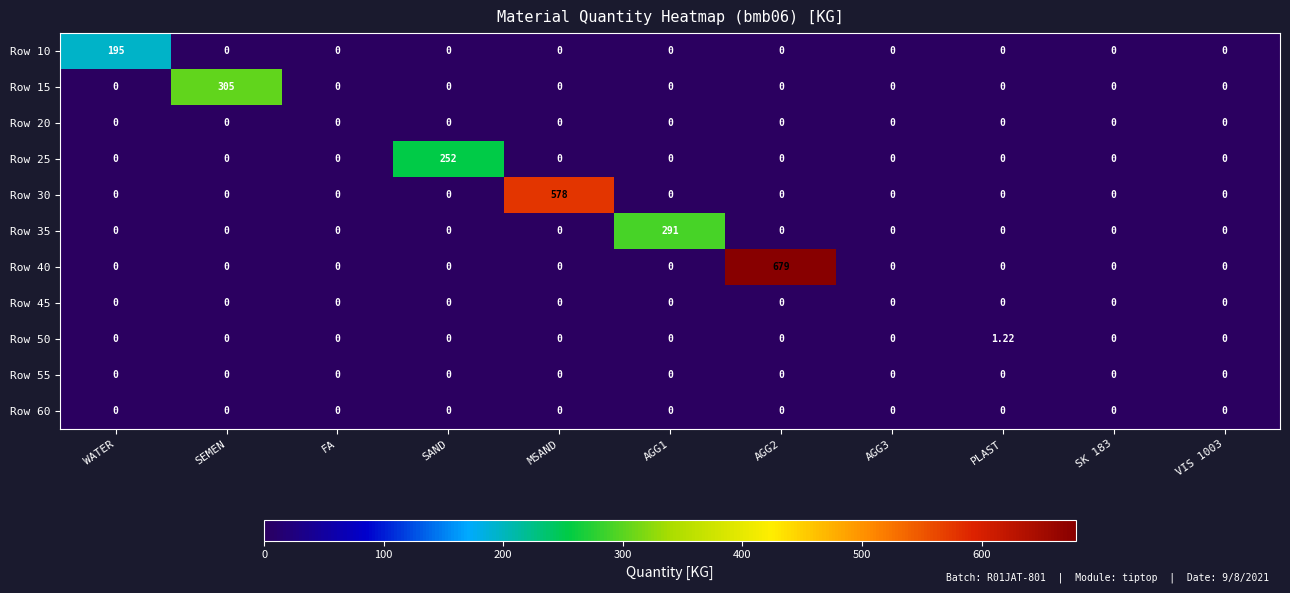

Which series has the largest total across all categories?

Row 40